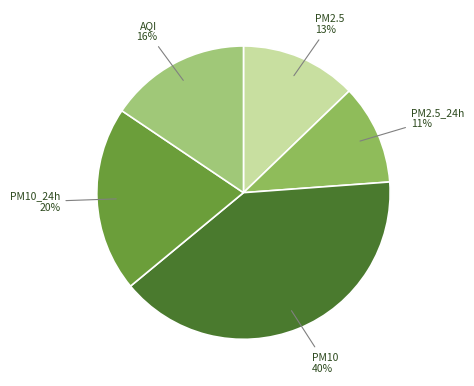

To the nearest percent, what is the average slice percentage?

20%